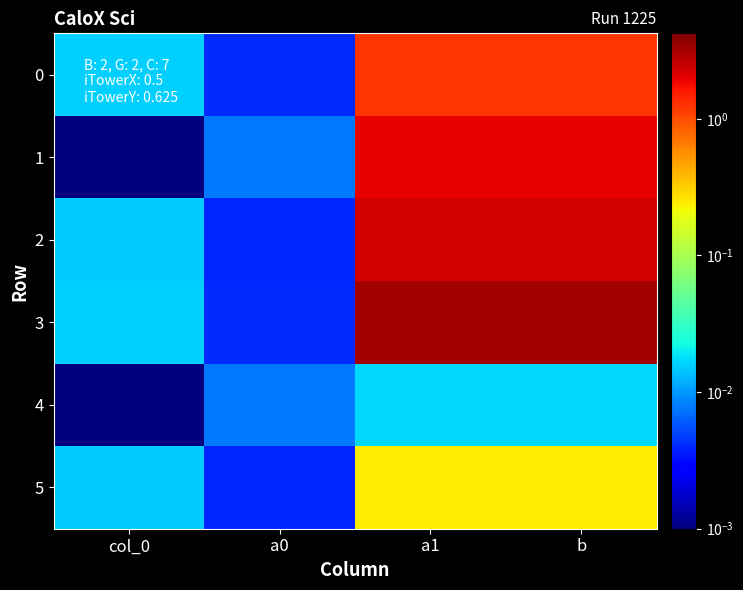

Reading left to right, extract all data points from this chart.

0: col_0=0.0	a0=0.0	a1=1.2	b=1.2
1: col_0=0.0	a0=0.0	a1=2.0	b=2.0
2: col_0=0.0	a0=0.0	a1=2.2	b=2.2
3: col_0=0.0	a0=0.0	a1=3.2	b=3.2
4: col_0=0.0	a0=0.0	a1=0.0	b=0.0
5: col_0=0.0	a0=0.0	a1=0.2	b=0.2